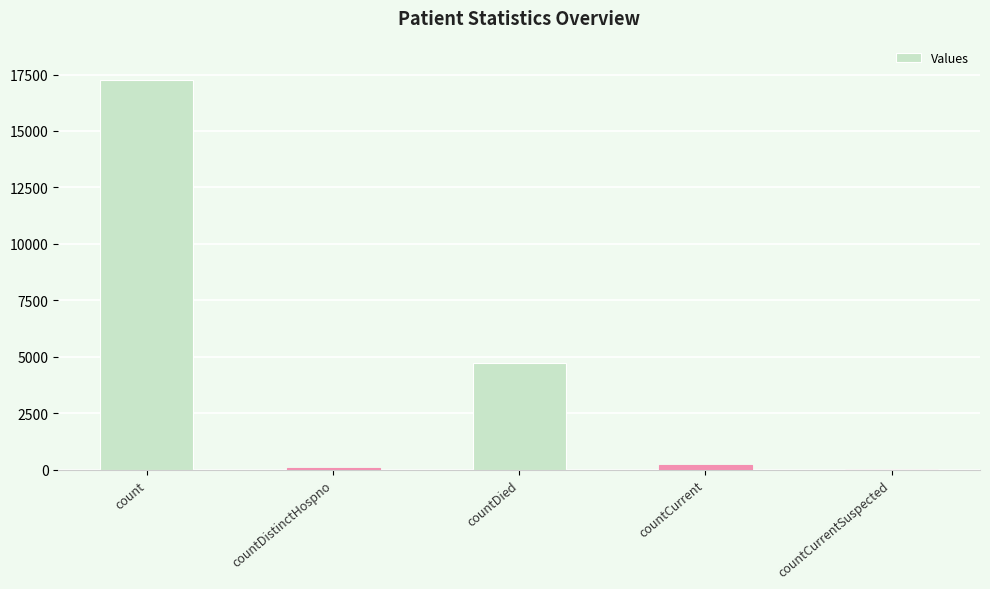

Read the value at countDied.

4746